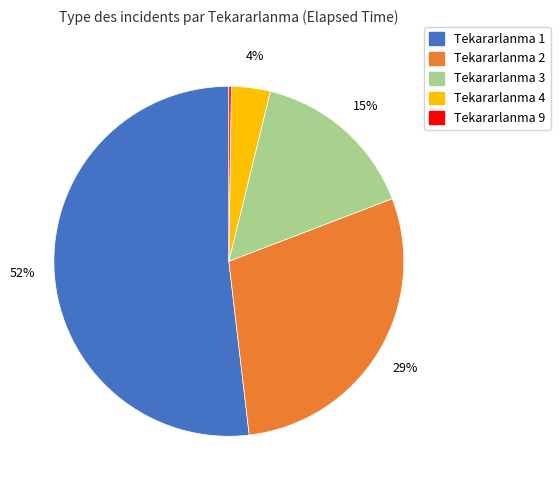

Is there a majority slice in this chart?

Yes